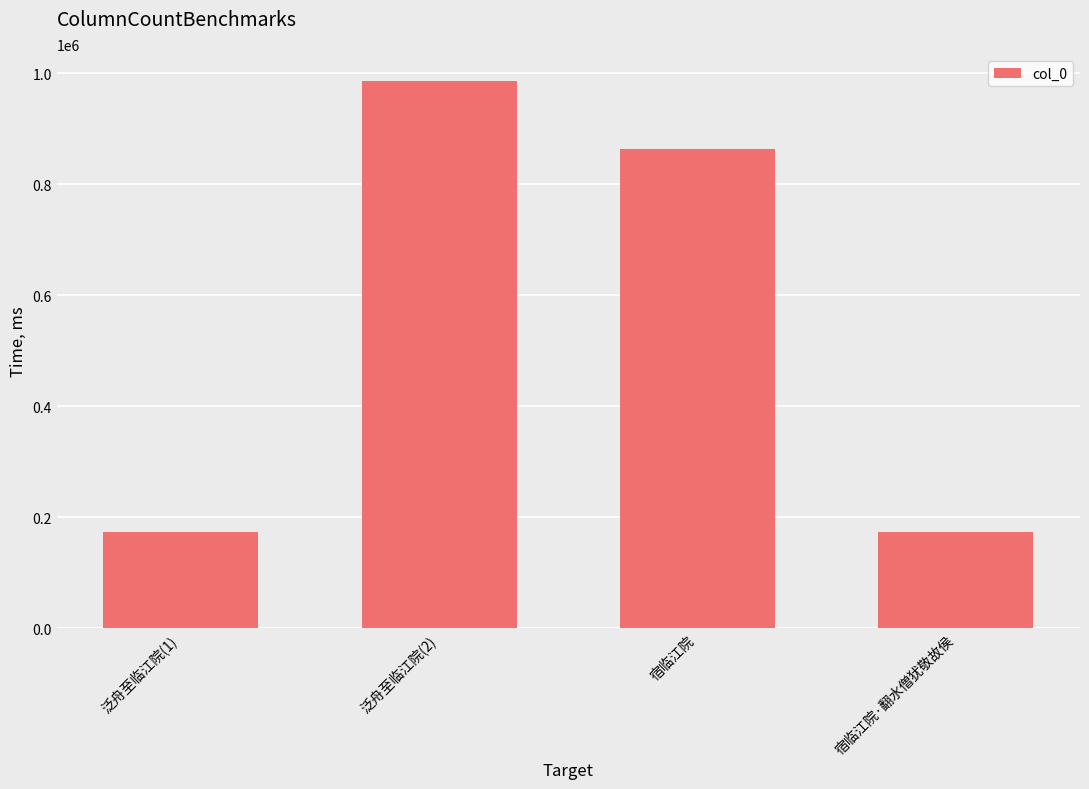

What is the average value?

548864